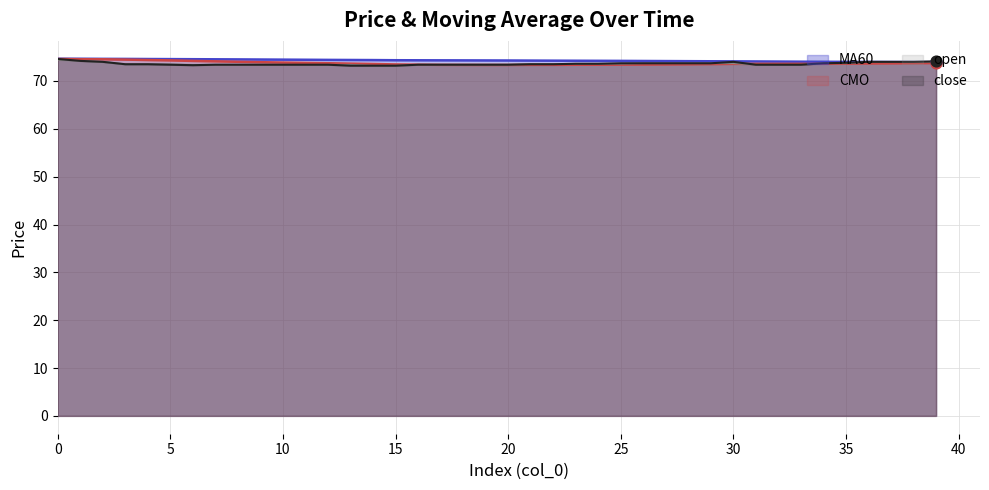

At how many categories does at least one series exceed 74?

36